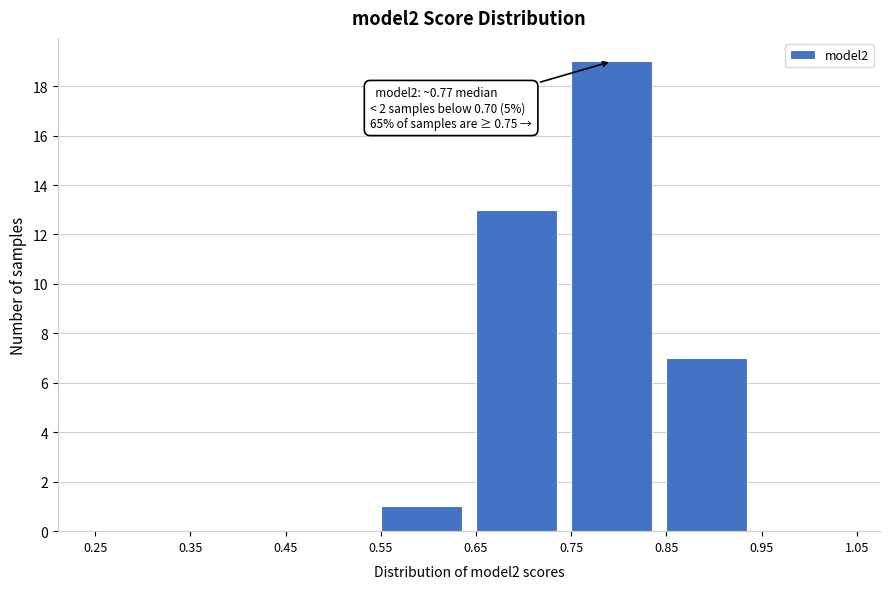

Which range on the x-axis has the tallest bar?

0.75 to 0.85